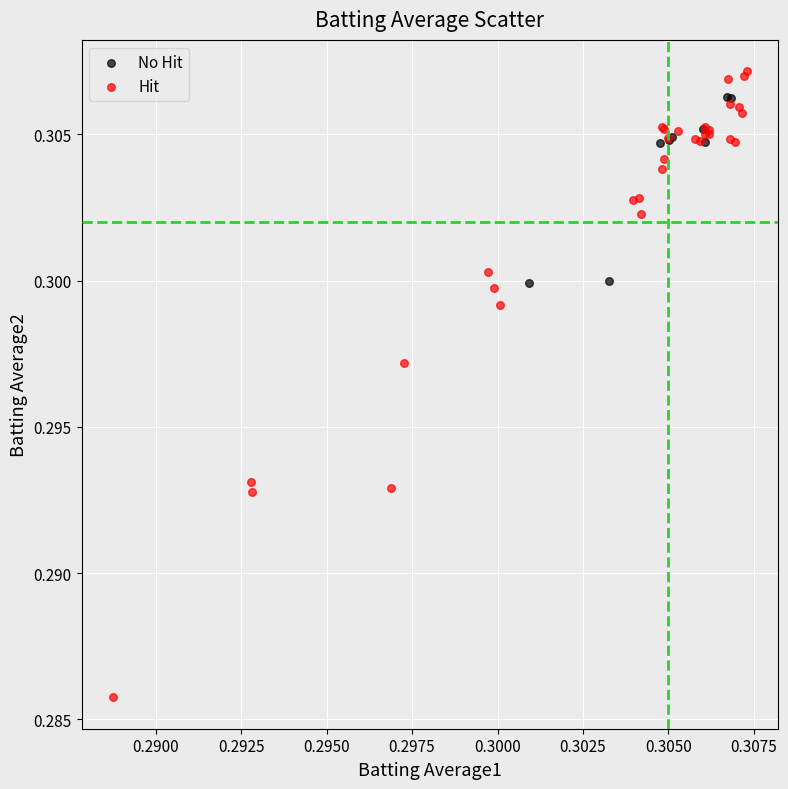

Which series has the largest Y range (max minus min)?

Hit